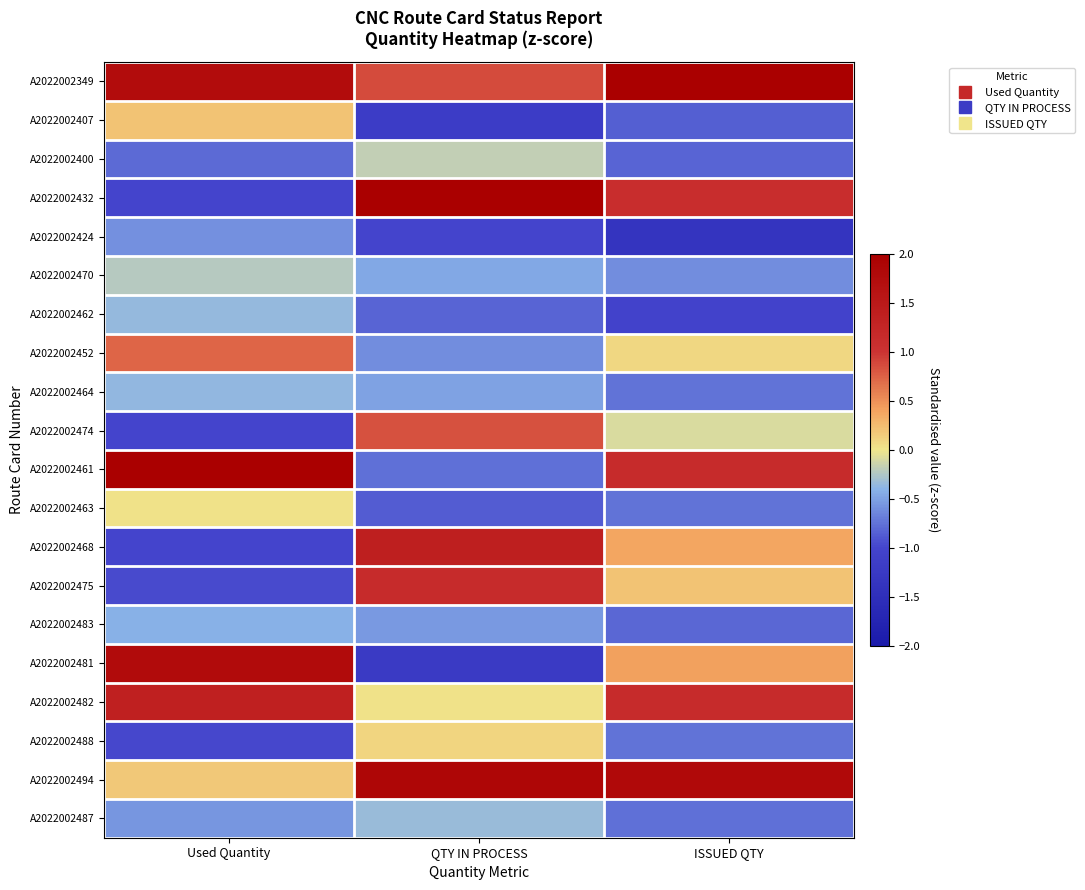

At how many categories does at least one series exceed 0?

3